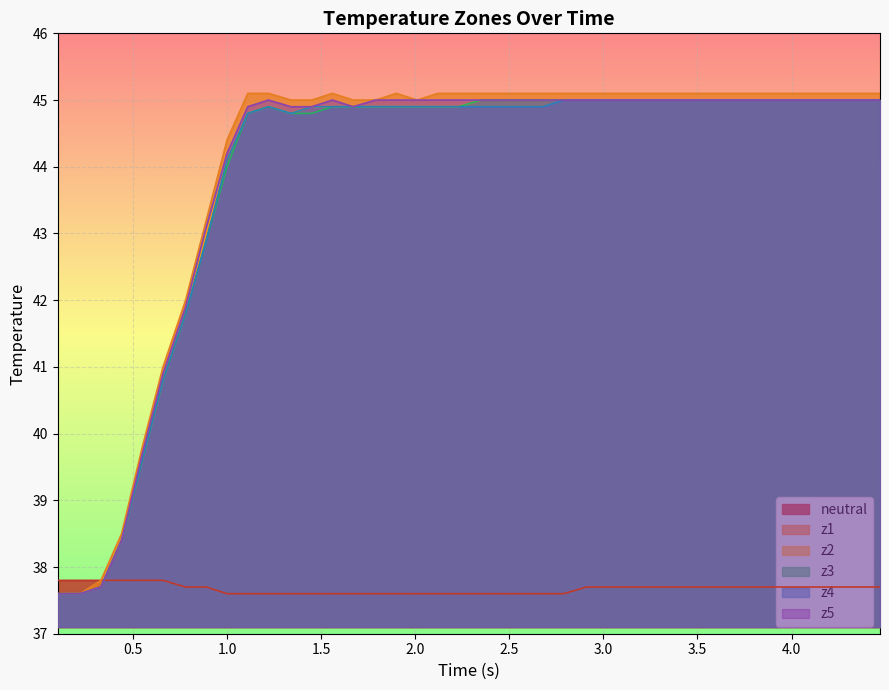

List the series in order of their peak value, lowest first.

neutral, z2, z3, z4, z5, z1